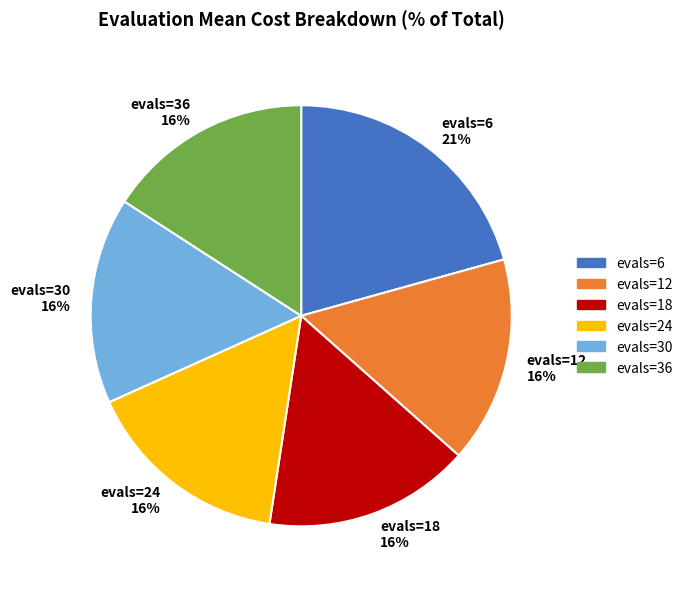

Do evals=24 and evals=6 together represent more than half of the pie?

No